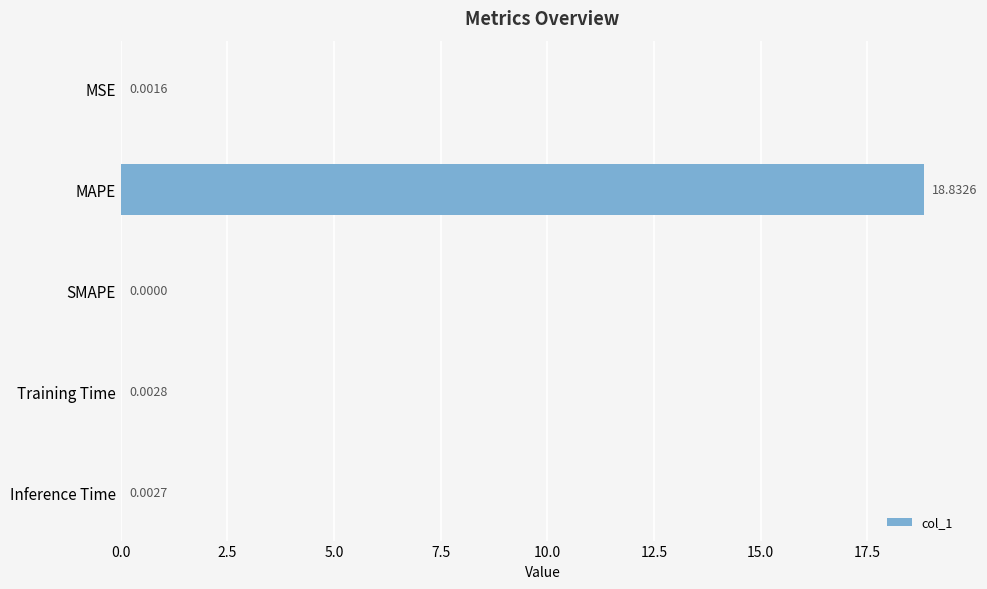

Which has a higher value, MSE or SMAPE?

MSE